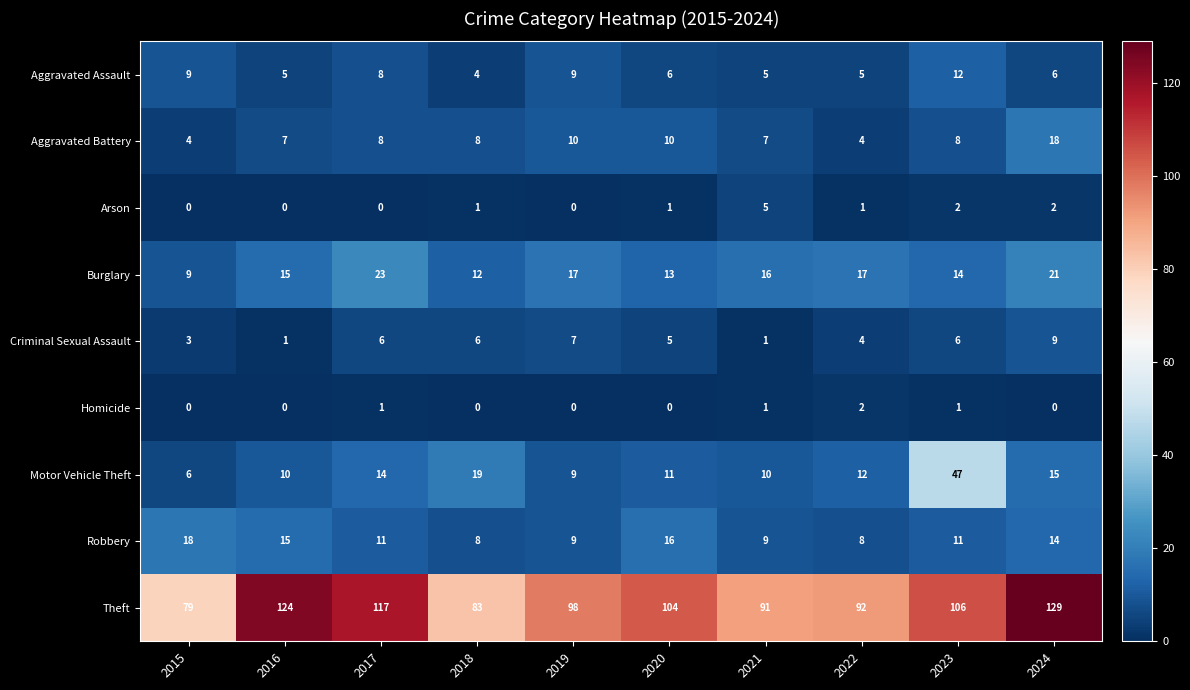

The value of Burglary at 2020 is 13. True or false?

True